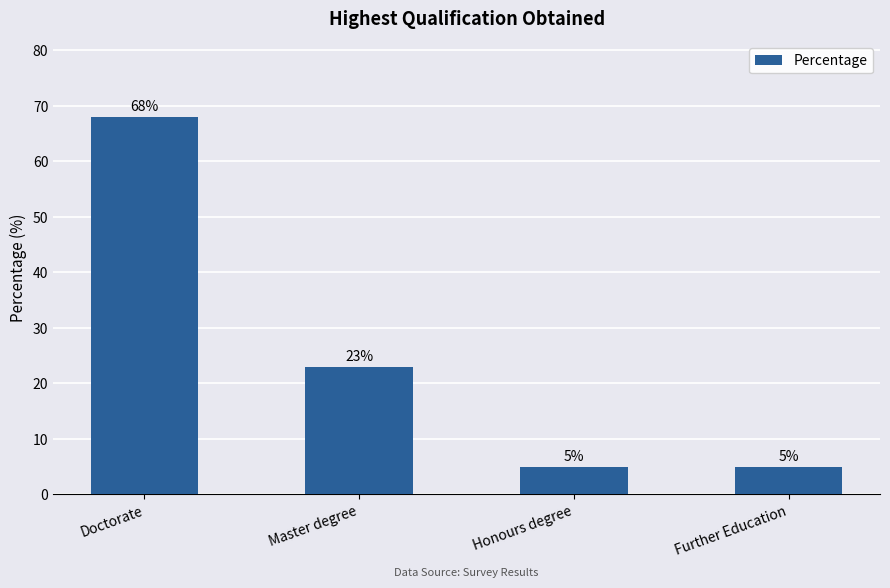

At which label does the data first exceed 23?

Doctorate